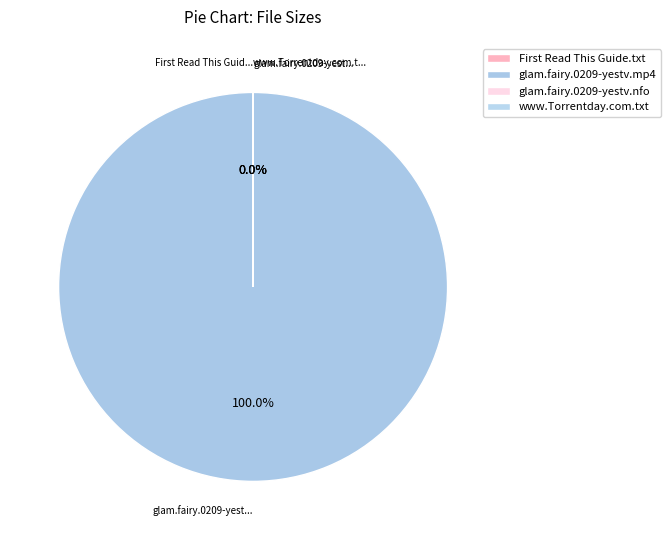

Count the number of slices in the pie.

4